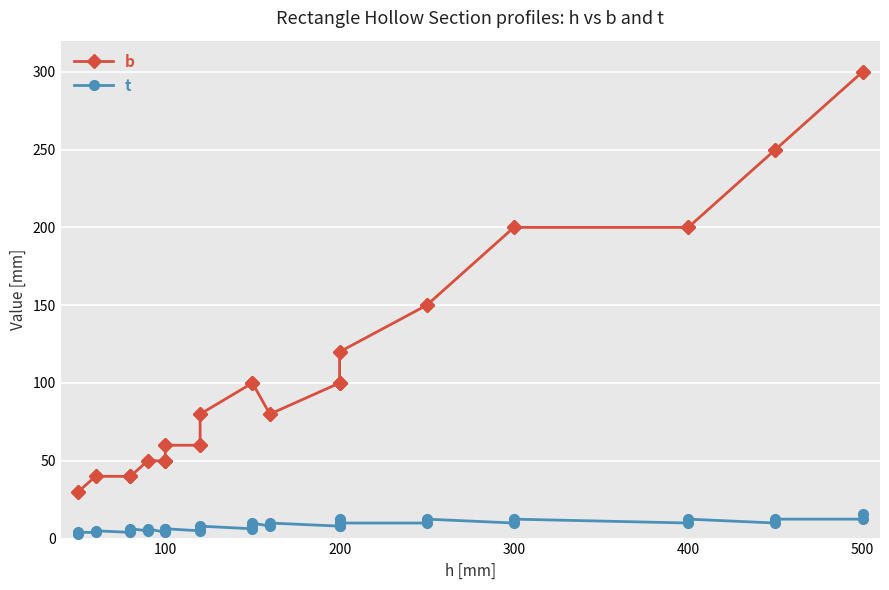

How many lines are shown in the chart?

2